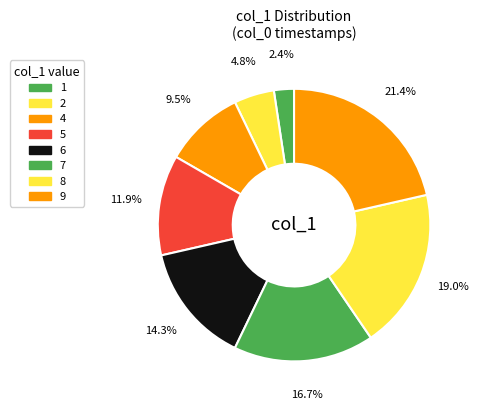

How many slices are in this pie chart?

8